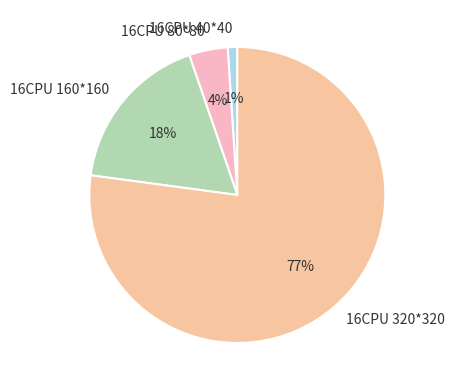

Which has a higher value, 16CPU 160*160 or 16CPU 40*40?

16CPU 160*160